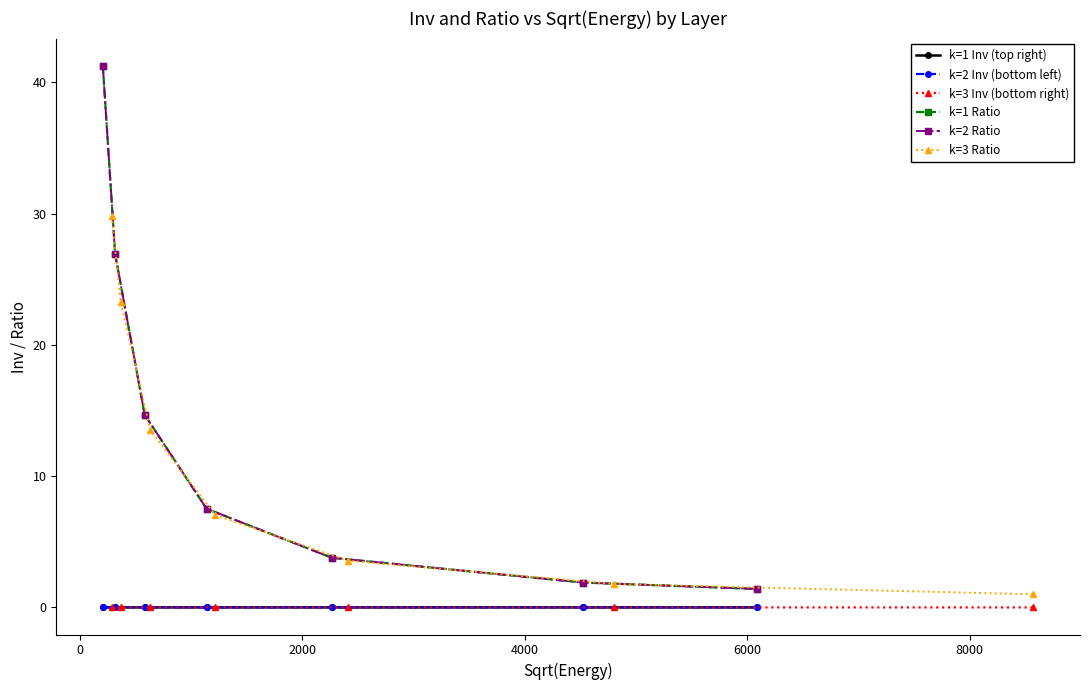

True or false: k=1 Ratio and k=3 Ratio intersect in this chart.

False